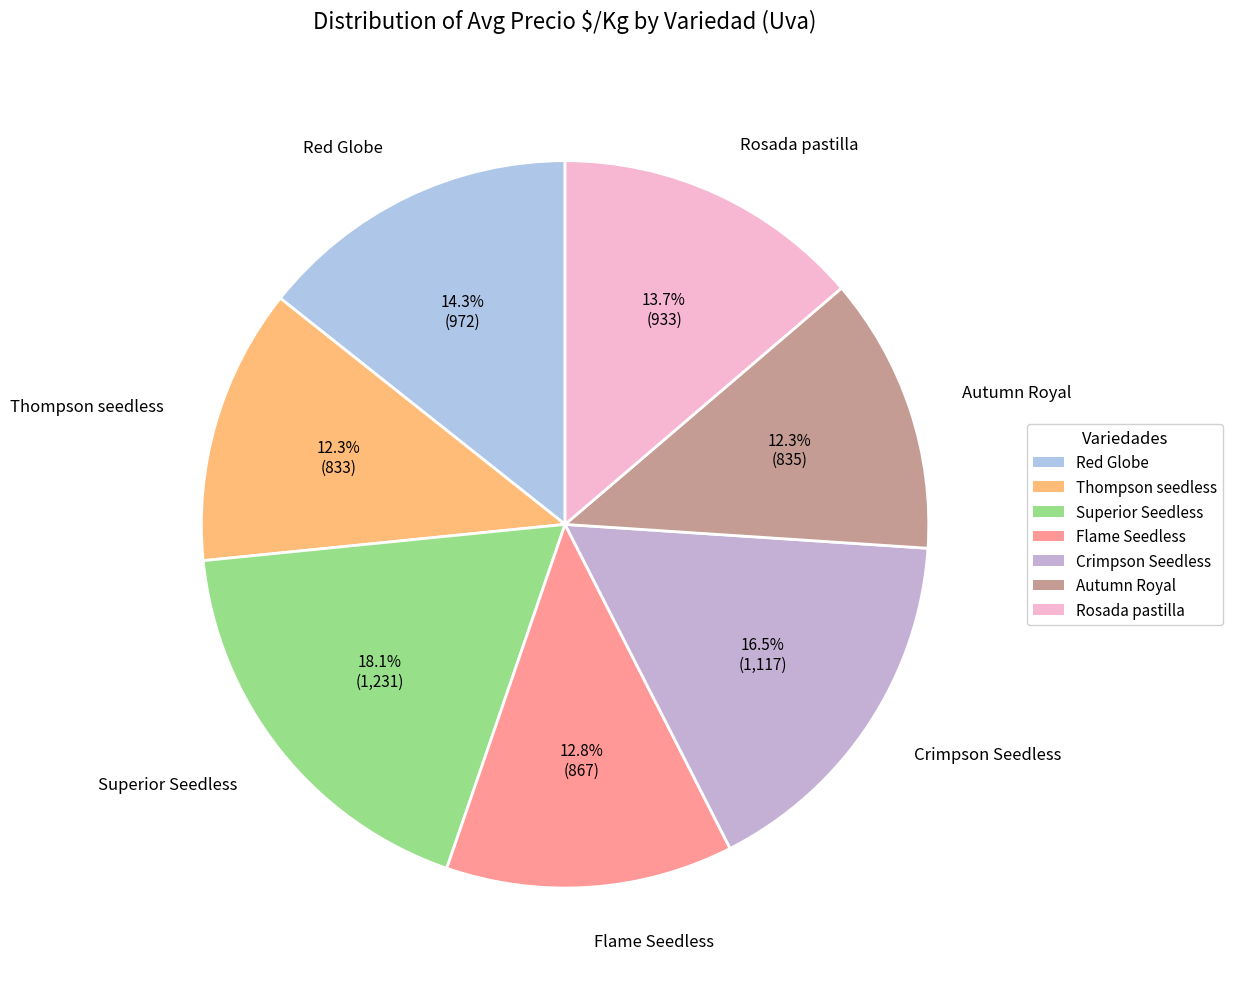

What percentage is the Superior Seedless slice, to the nearest percent?

18%